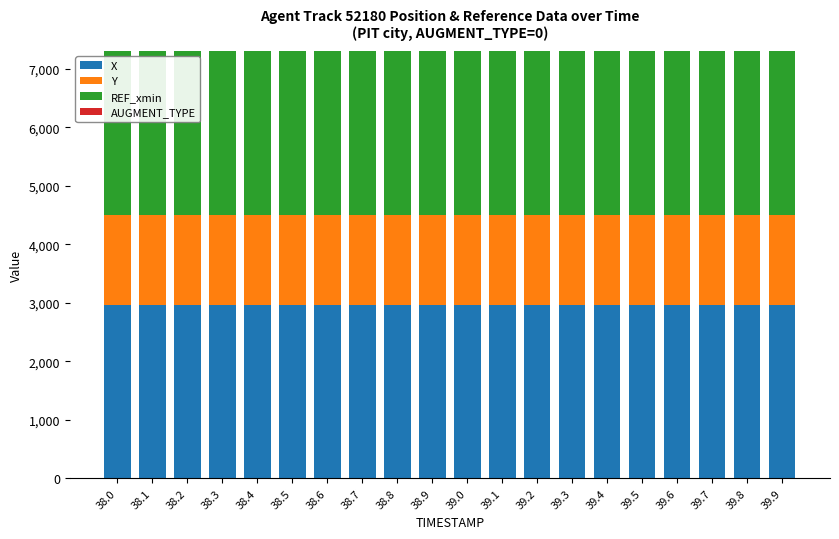

The value of X at 38.2 is 2965.2. True or false?

True